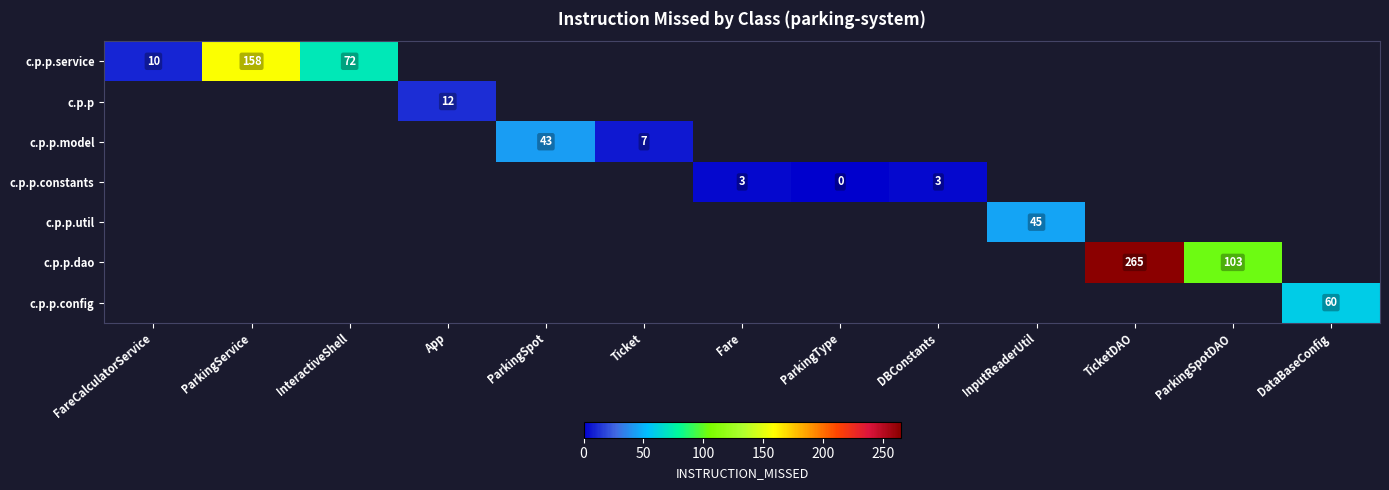

How many positive values does the c.p.p.service series have?

3